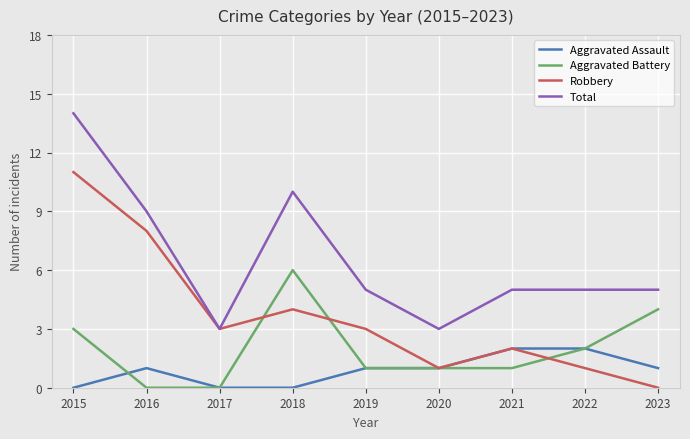

What is the maximum value shown in the chart?

14